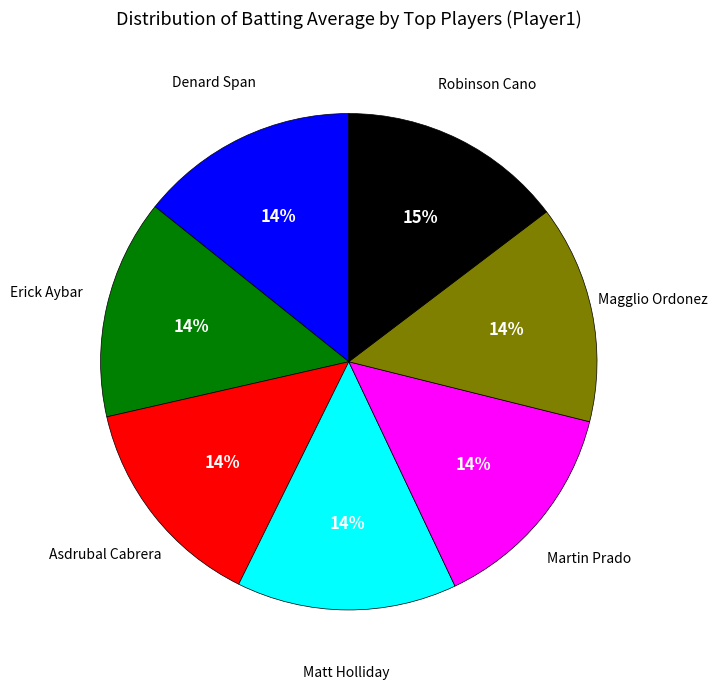

What is the ratio of the value at Matt Holliday to the value at Denard Span?

1.0